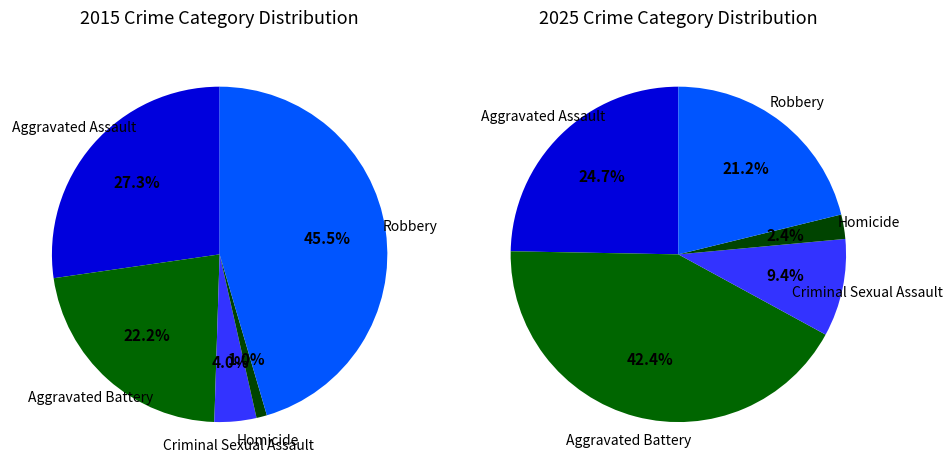

To the nearest percent, what is the difference between the largest and smallest slice percentages?

44%